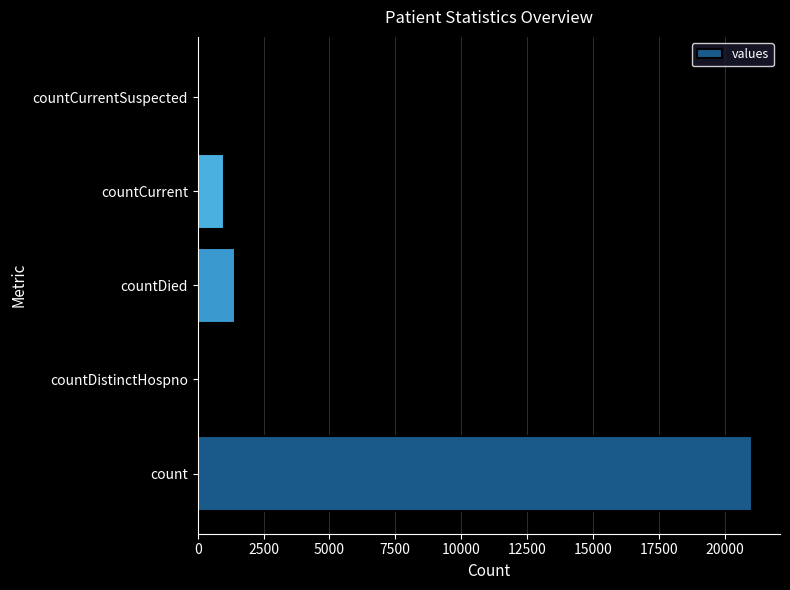

True or false: the data shows 0 at countDistinctHospno.

True